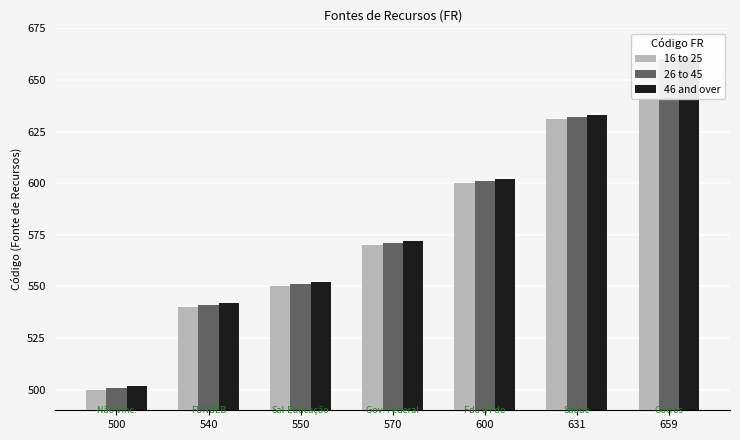

How many bars are there in total?

21